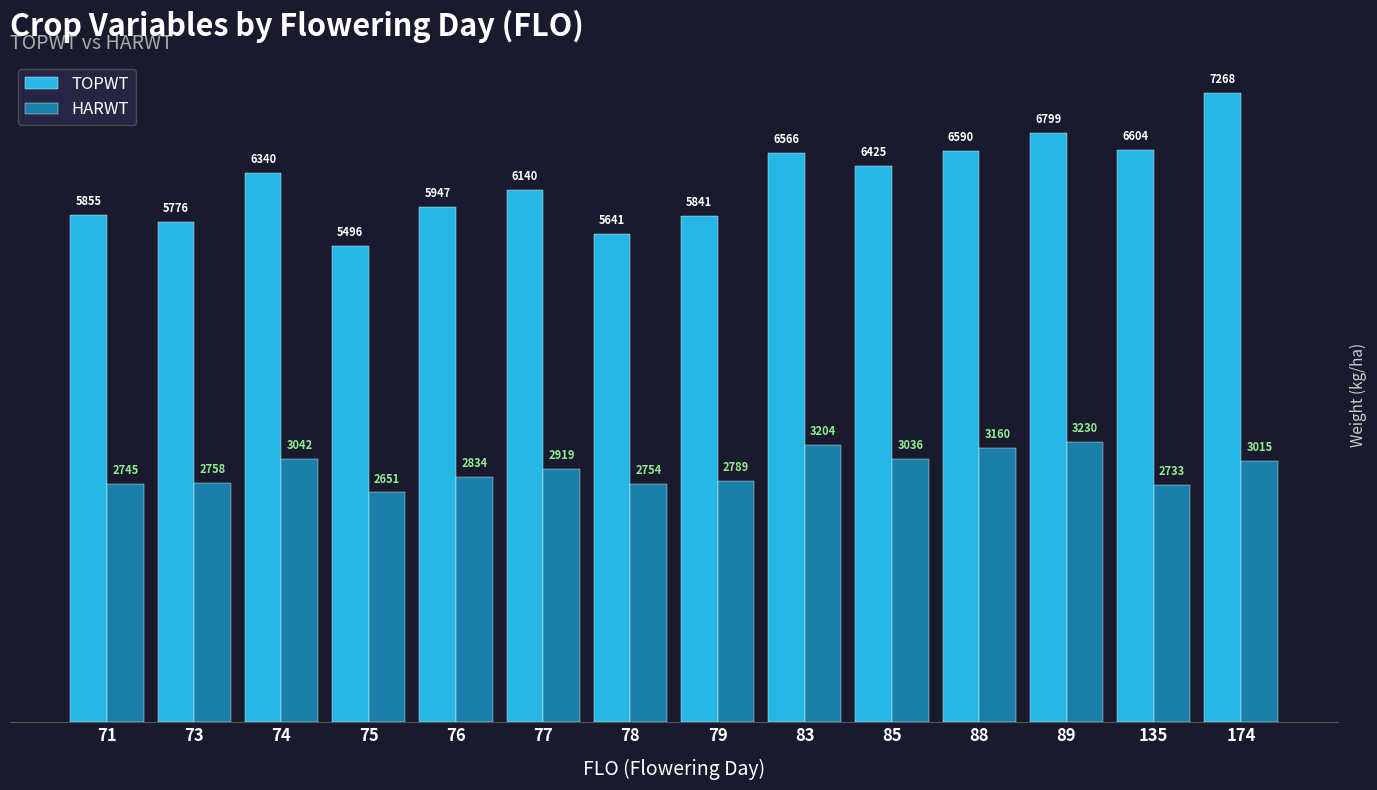

What is the value of the TOPWT bar at the 2nd from the left?

5776